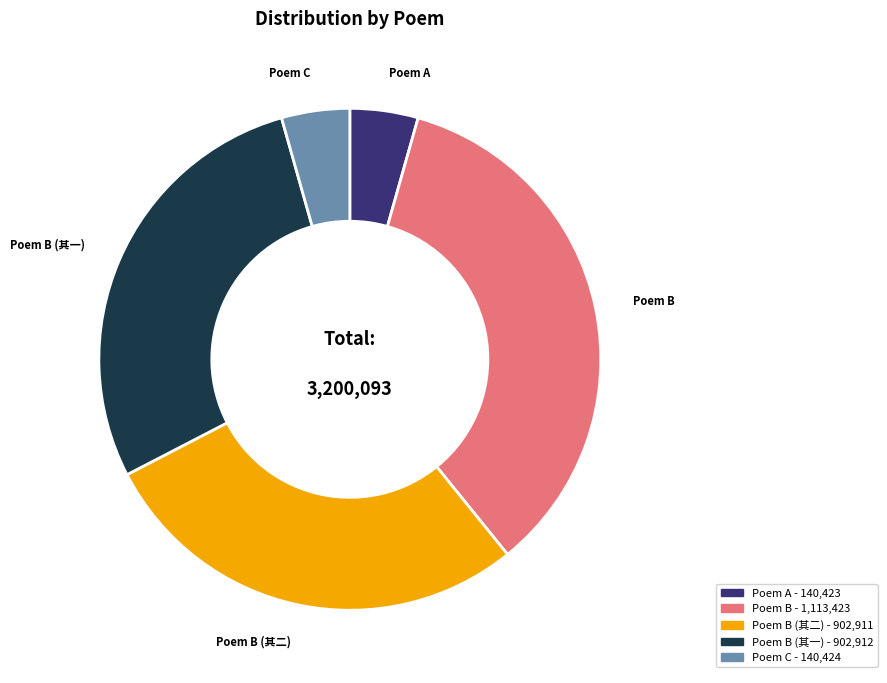

Is there any slice that represents more than half of the pie?

No